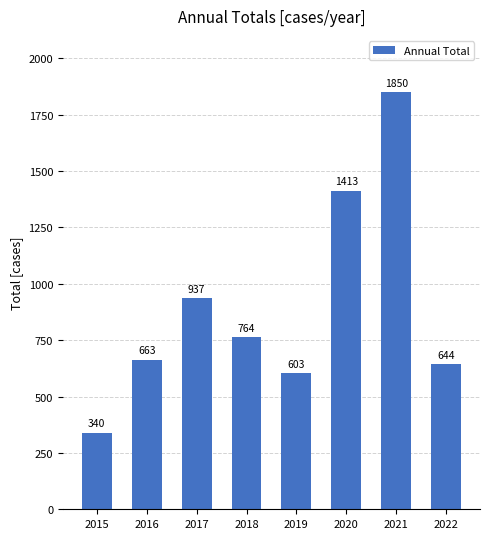

Rank the categories by value from lowest to highest.

2015, 2019, 2022, 2016, 2018, 2017, 2020, 2021